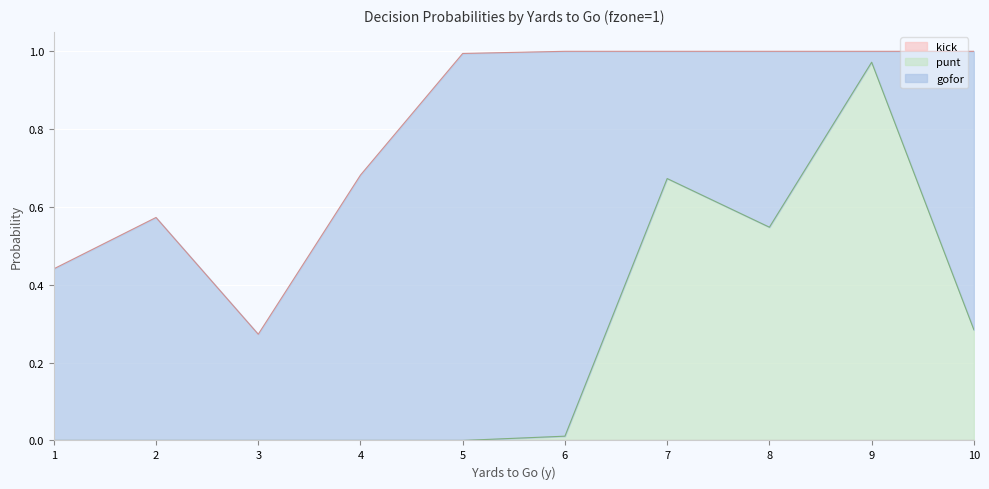

At how many categories does at least one series exceed 0?

10